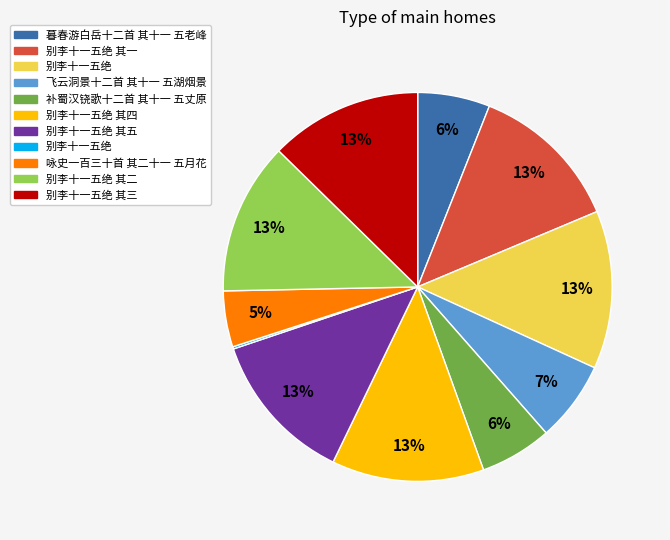

To the nearest percent, what is the difference between the largest and smallest slice percentages?

13%